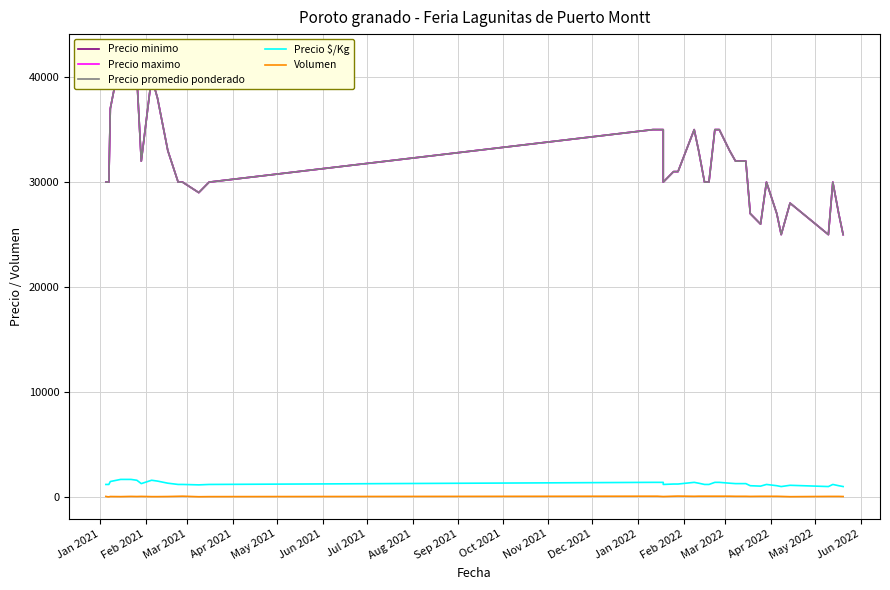

What is the value of the Precio maximo point at the 39th from the left?

27000